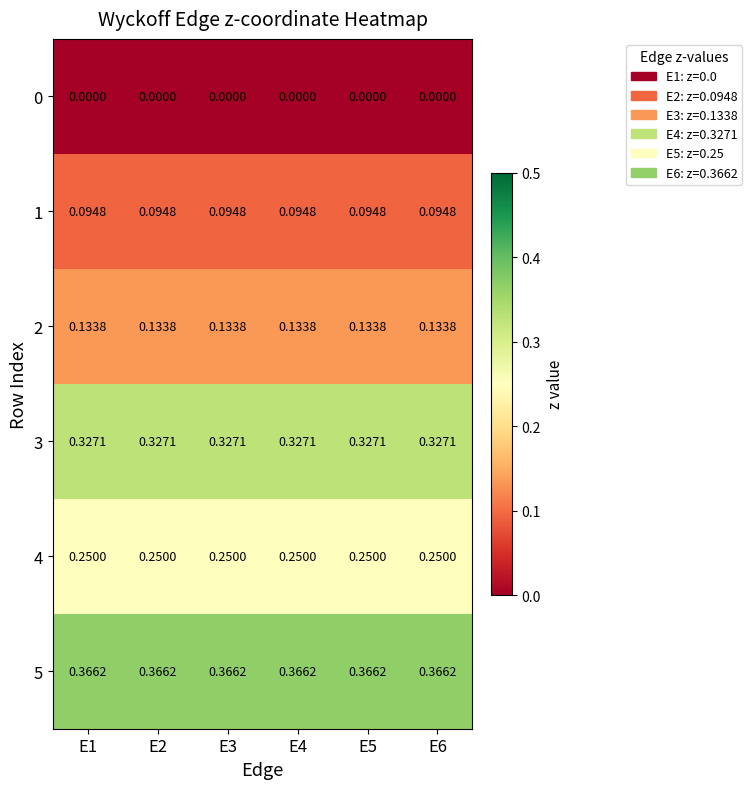

Is the value of 1 at E1 greater than the value of 5 at E2?

No